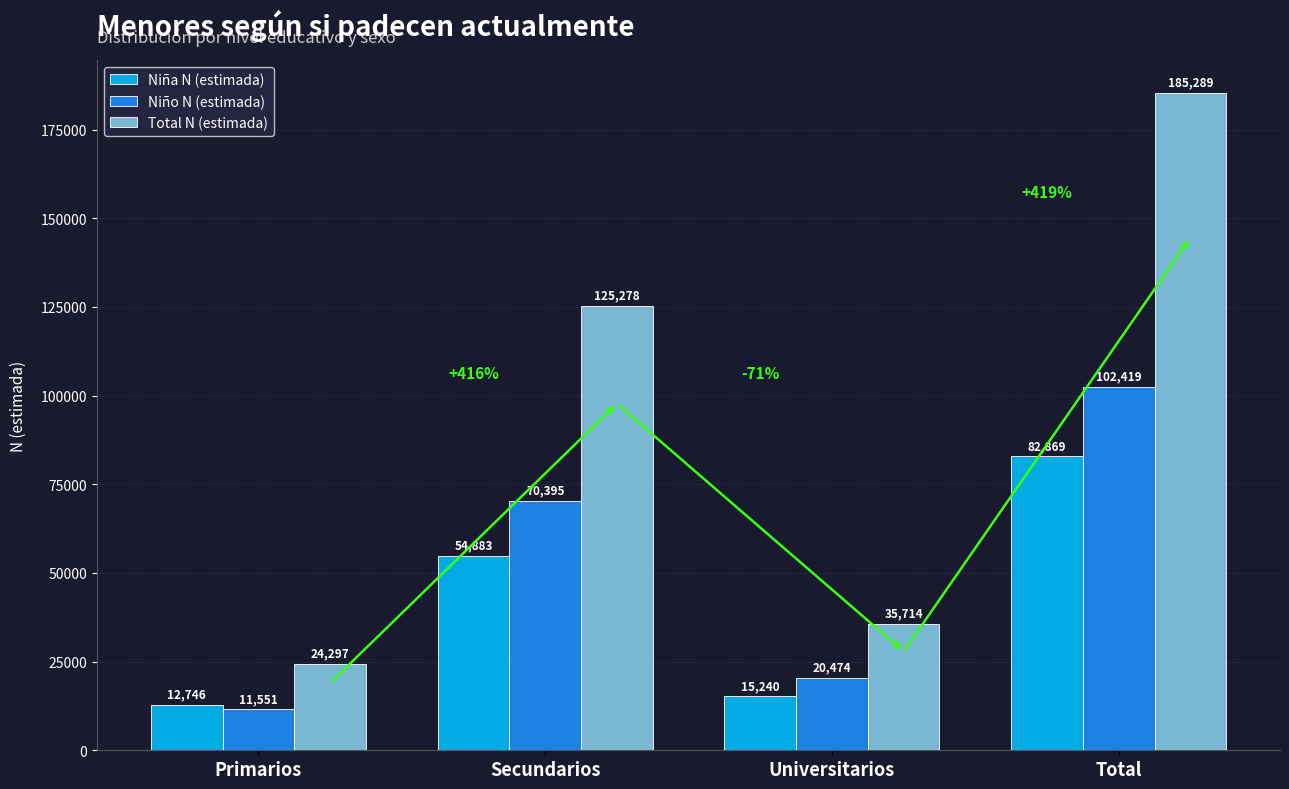

At which category is the sum across all series the highest?

Total